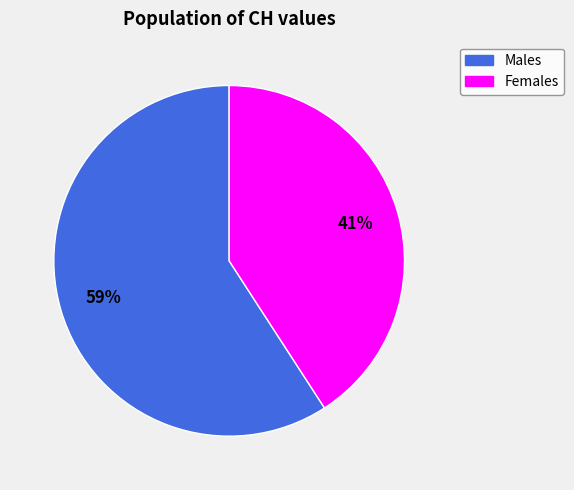

Is there any slice that represents more than half of the pie?

Yes